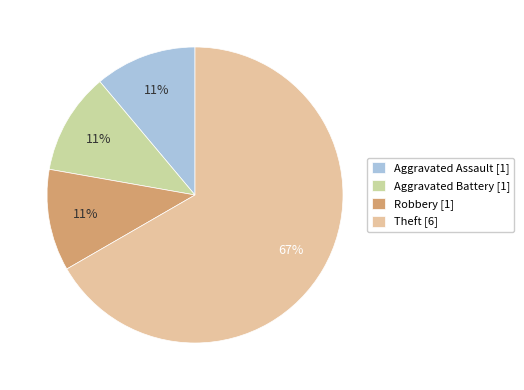

Between Robbery and Aggravated Assault, which is larger?

Robbery